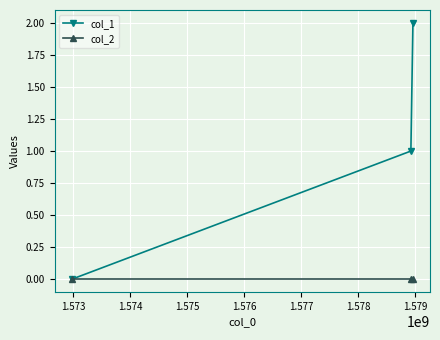

Which series has the largest range (max minus min)?

col_1